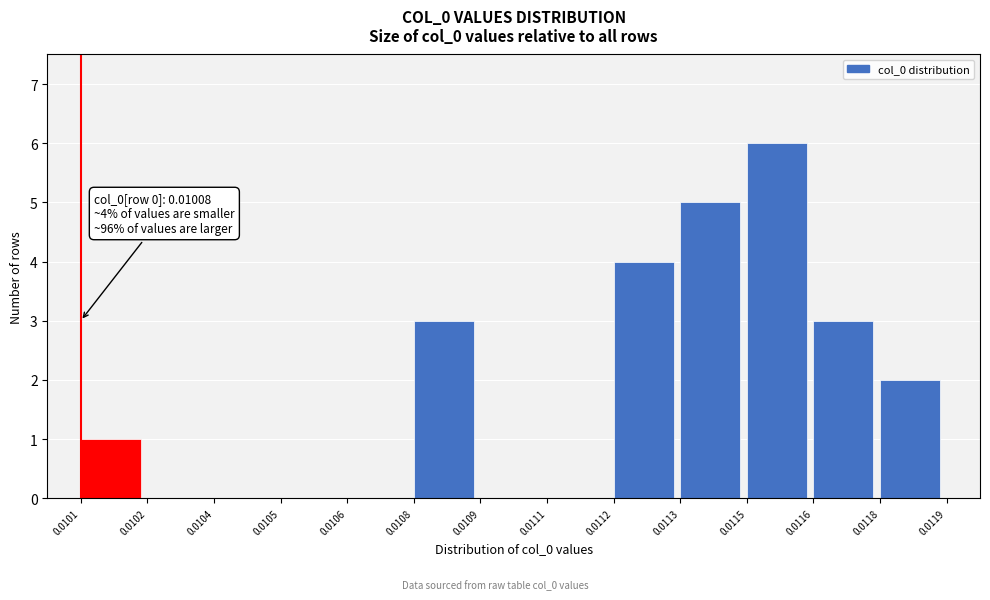

Reading right to left, extract all data points from this chart.

0.0118=2	0.0116=3	0.0115=6	0.0113=5	0.0112=4	0.0111=0	0.0109=0	0.0108=3	0.0106=0	0.0105=0	0.0104=0	0.0102=0	0.0101=1